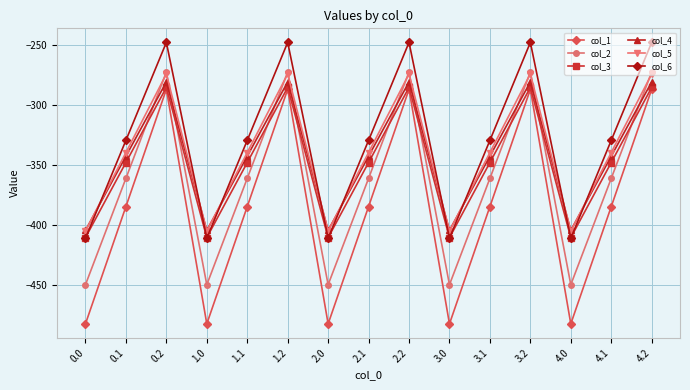

Reading right to left, what are all the values shown in this chart?

col_1: -287.1	-384.6	-482.0	-287.1	-384.6	-482.0	-287.1	-384.6	-482.0	-287.1	-384.6	-482.0	-287.1	-384.6	-482.0
col_2: -272.7	-361.1	-449.5	-272.7	-361.1	-449.5	-272.7	-361.1	-449.5	-272.7	-361.1	-449.5	-272.7	-361.1	-449.5
col_3: -285.5	-347.9	-410.3	-285.5	-347.9	-410.3	-285.5	-347.9	-410.3	-285.5	-347.9	-410.3	-285.5	-347.9	-410.3
col_4: -281.0	-342.7	-404.4	-281.0	-342.7	-404.4	-281.0	-342.7	-404.4	-281.0	-342.7	-404.4	-281.0	-342.7	-404.4
col_5: -274.4	-339.6	-404.9	-274.4	-339.6	-404.9	-274.4	-339.6	-404.9	-274.4	-339.6	-404.9	-274.4	-339.6	-404.9
col_6: -248.1	-329.5	-410.8	-248.1	-329.5	-410.8	-248.1	-329.5	-410.8	-248.1	-329.5	-410.8	-248.1	-329.5	-410.8